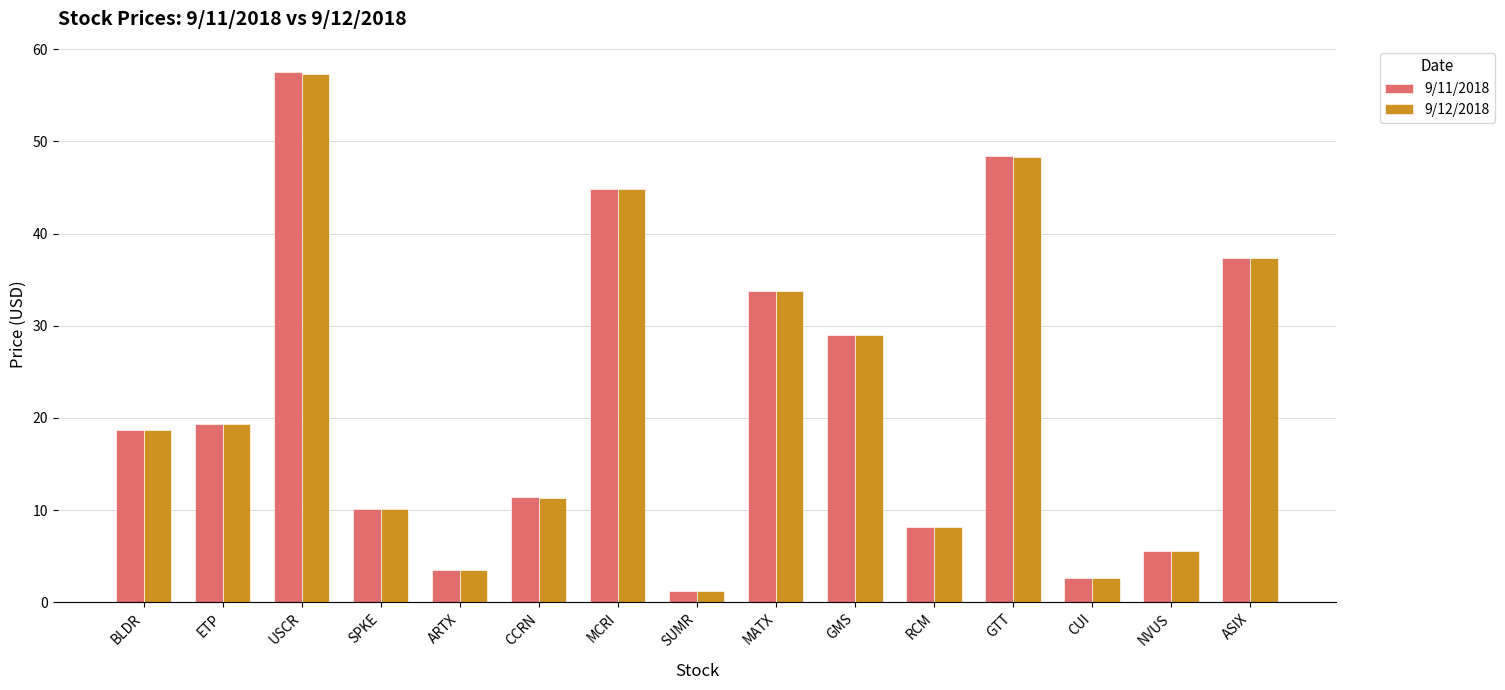

Which series changed the most between USCR and SPKE?

9/11/2018